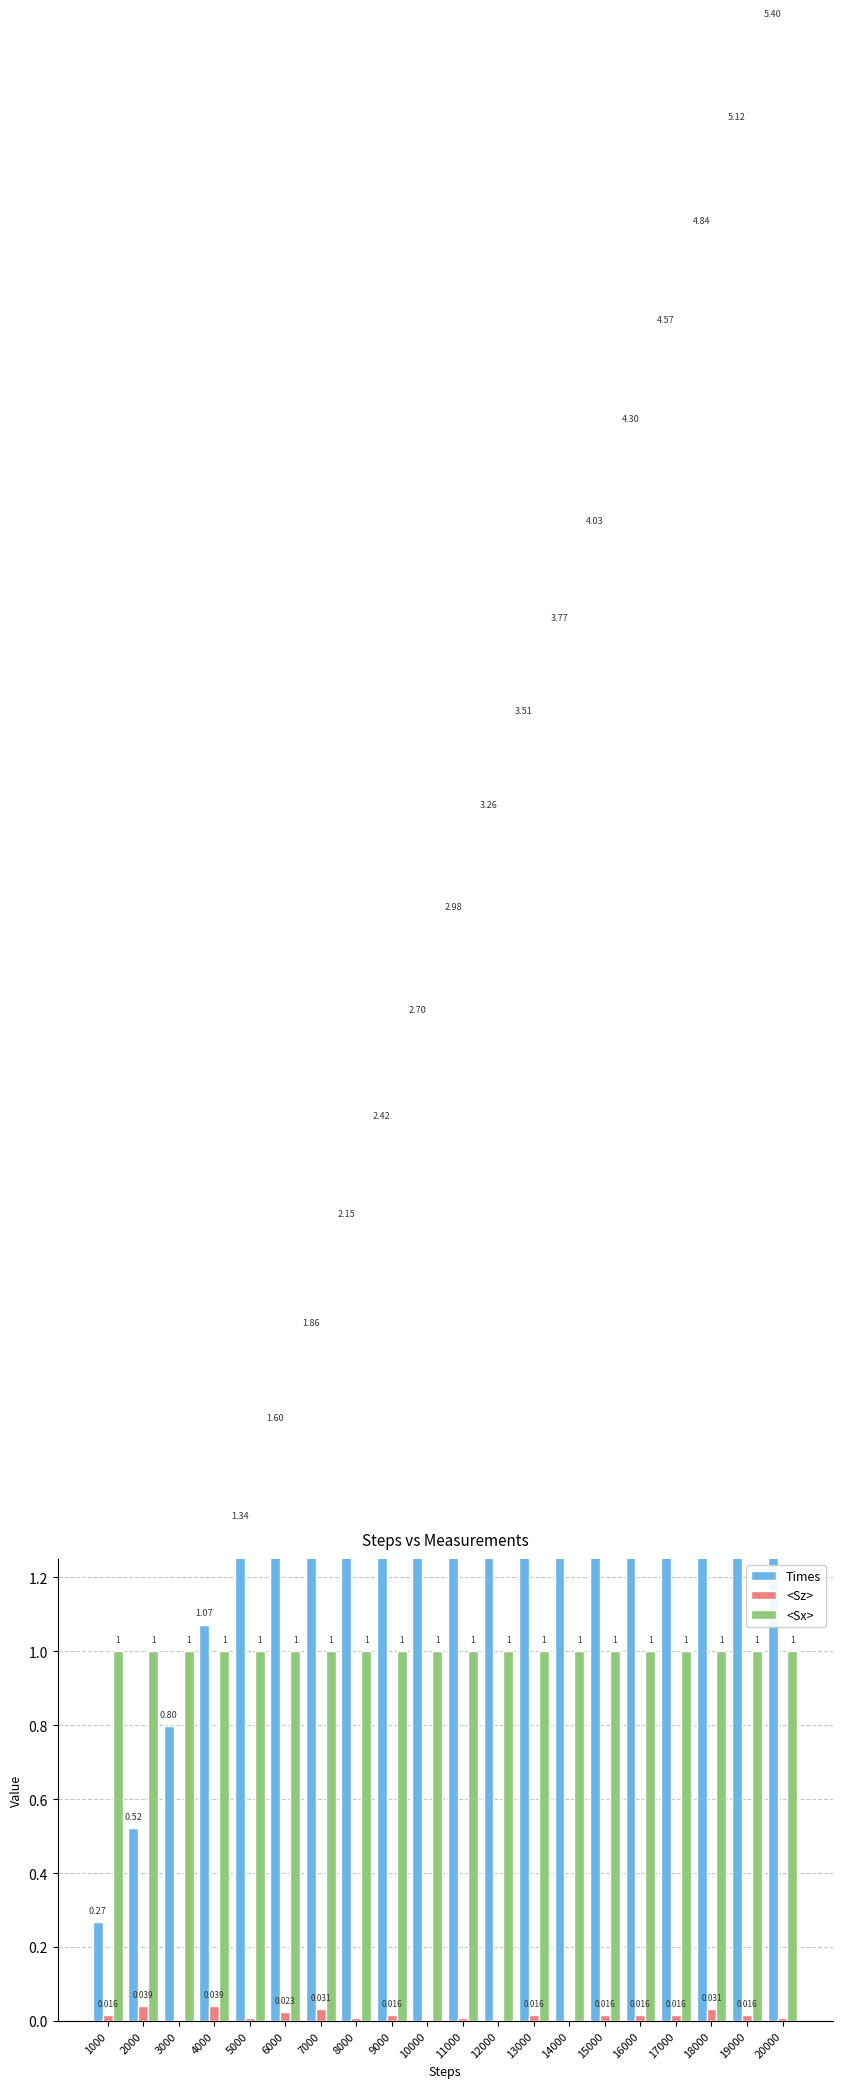

What is the maximum value shown in the chart?

5.4